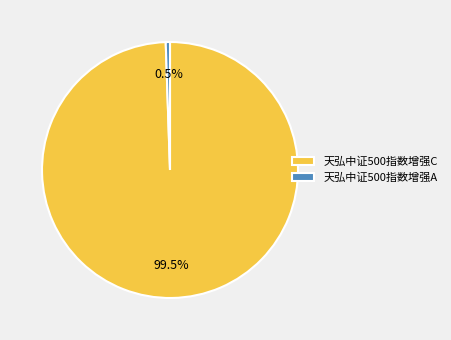

Rank the categories by value from lowest to highest.

天弘中证500指数增强A, 天弘中证500指数增强C